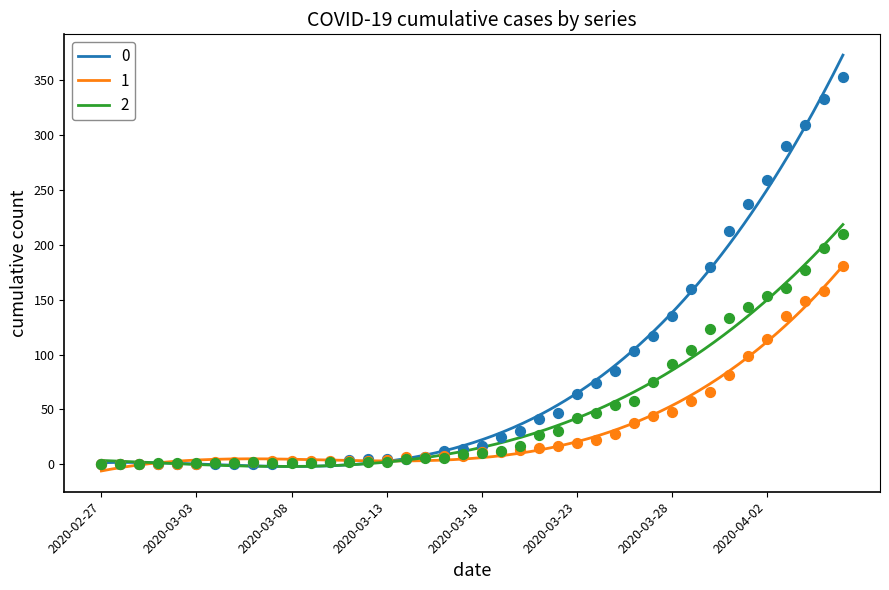

What are all the series names shown in the legend?

0, 1, 2